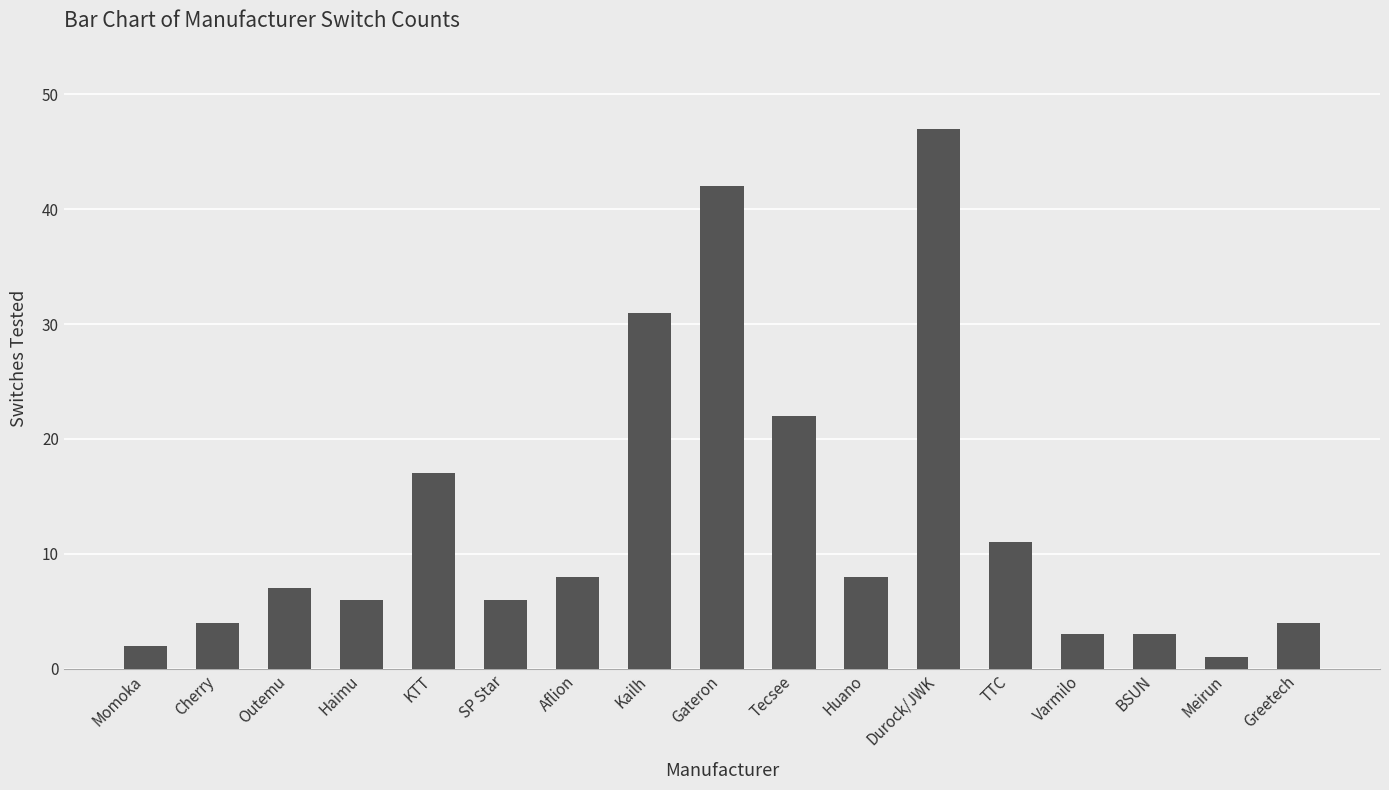

What is the label of the 6th bar from the left?

SP Star